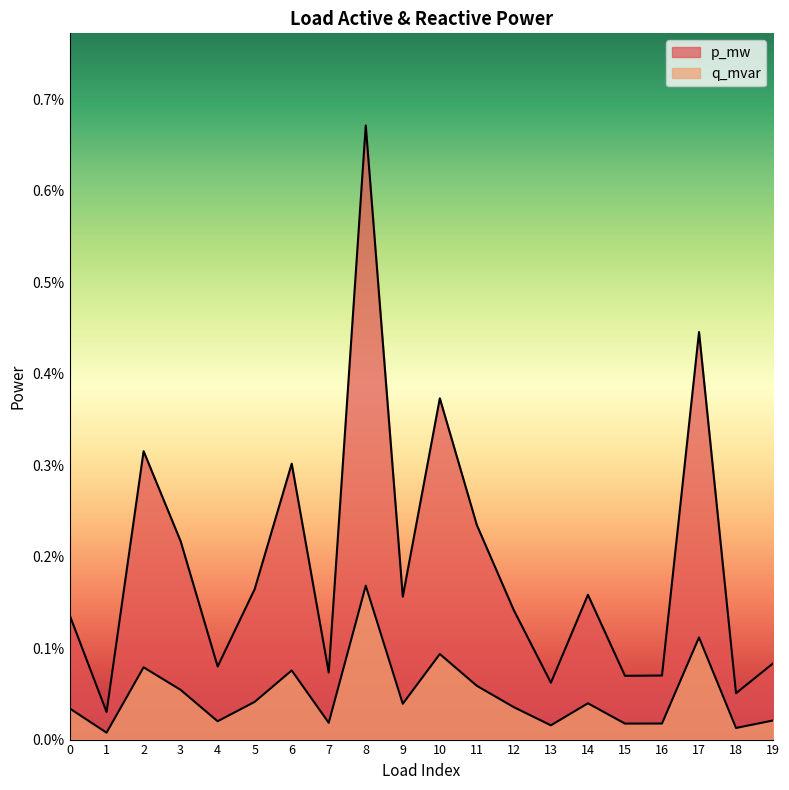

True or false: p_mw and q_mvar cross at least once.

False